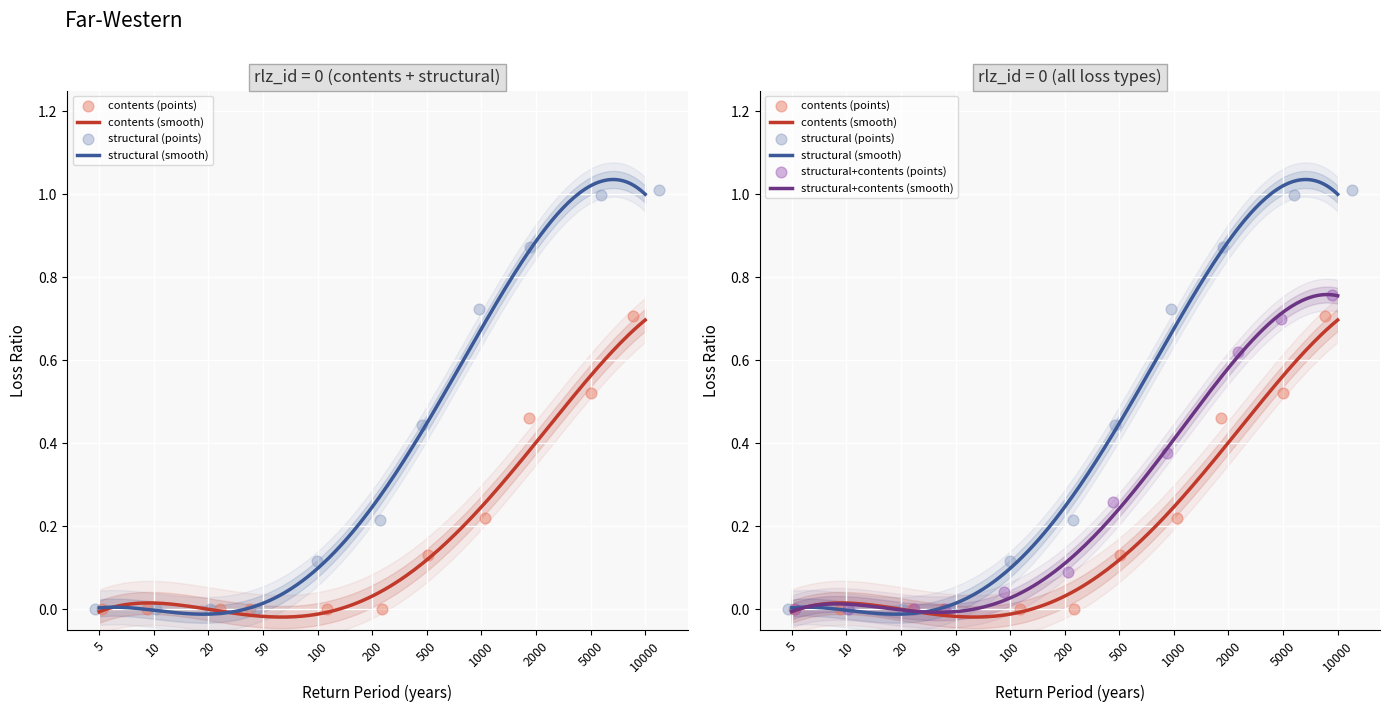

Is the value of structural+contents at 5000 greater than the value of structural at 10000?

No